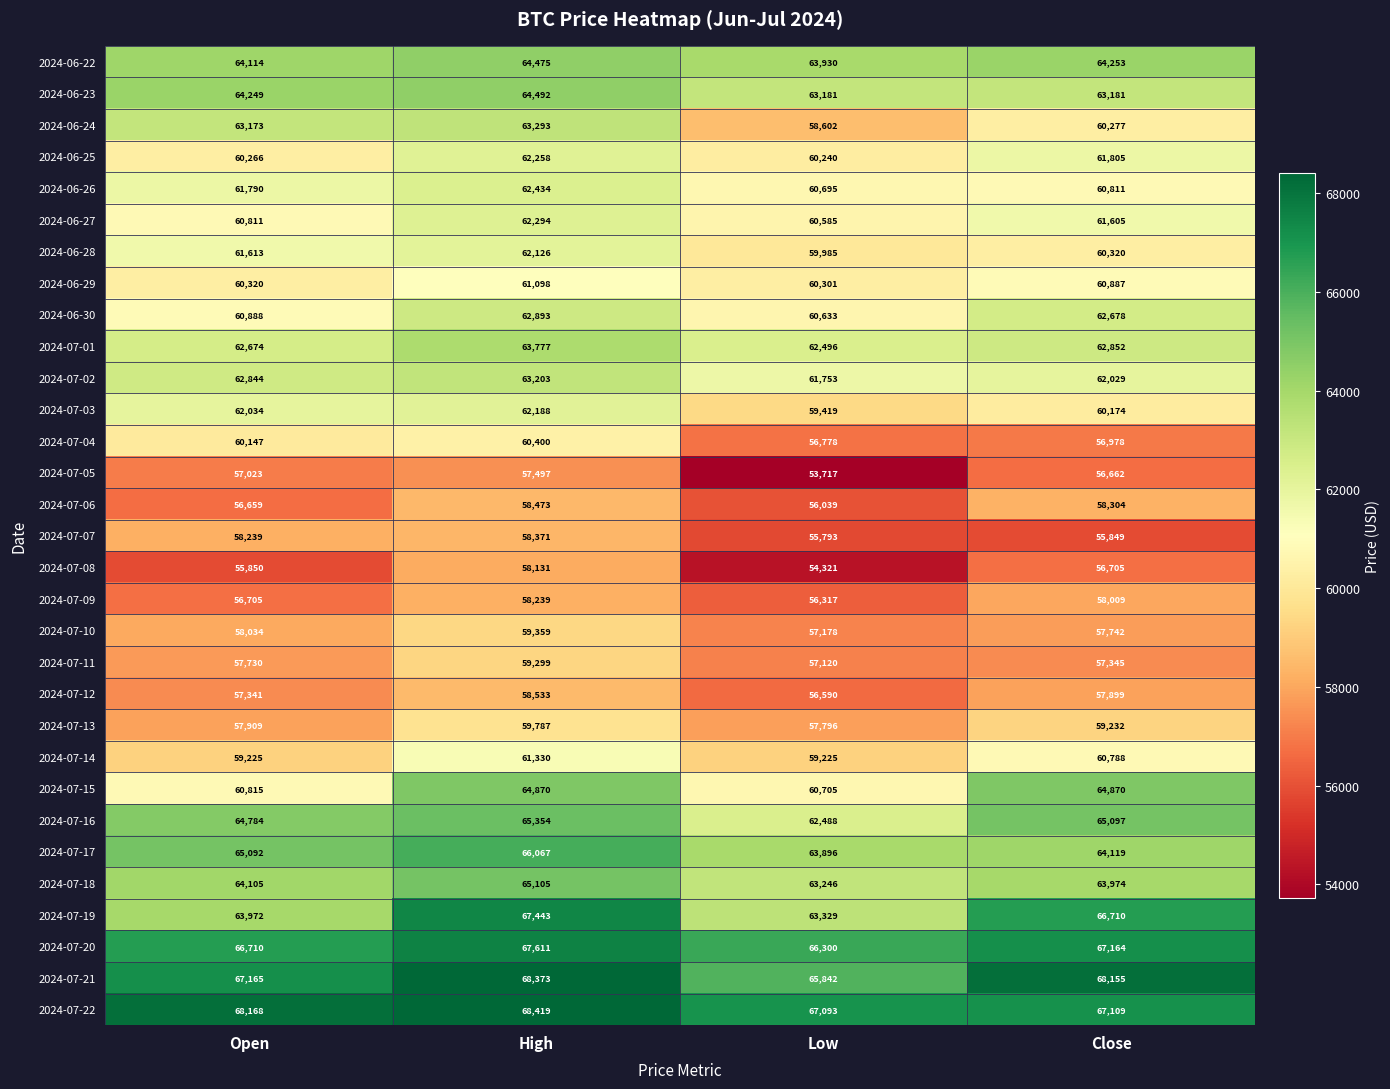

What is the greatest value displayed?

68419